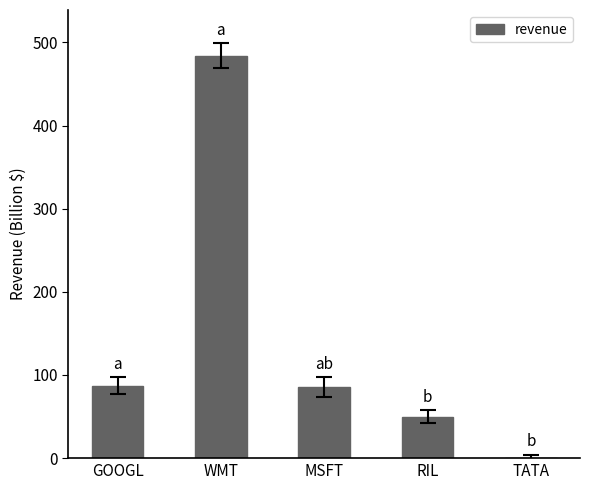

How many distinct data groups are displayed?

1